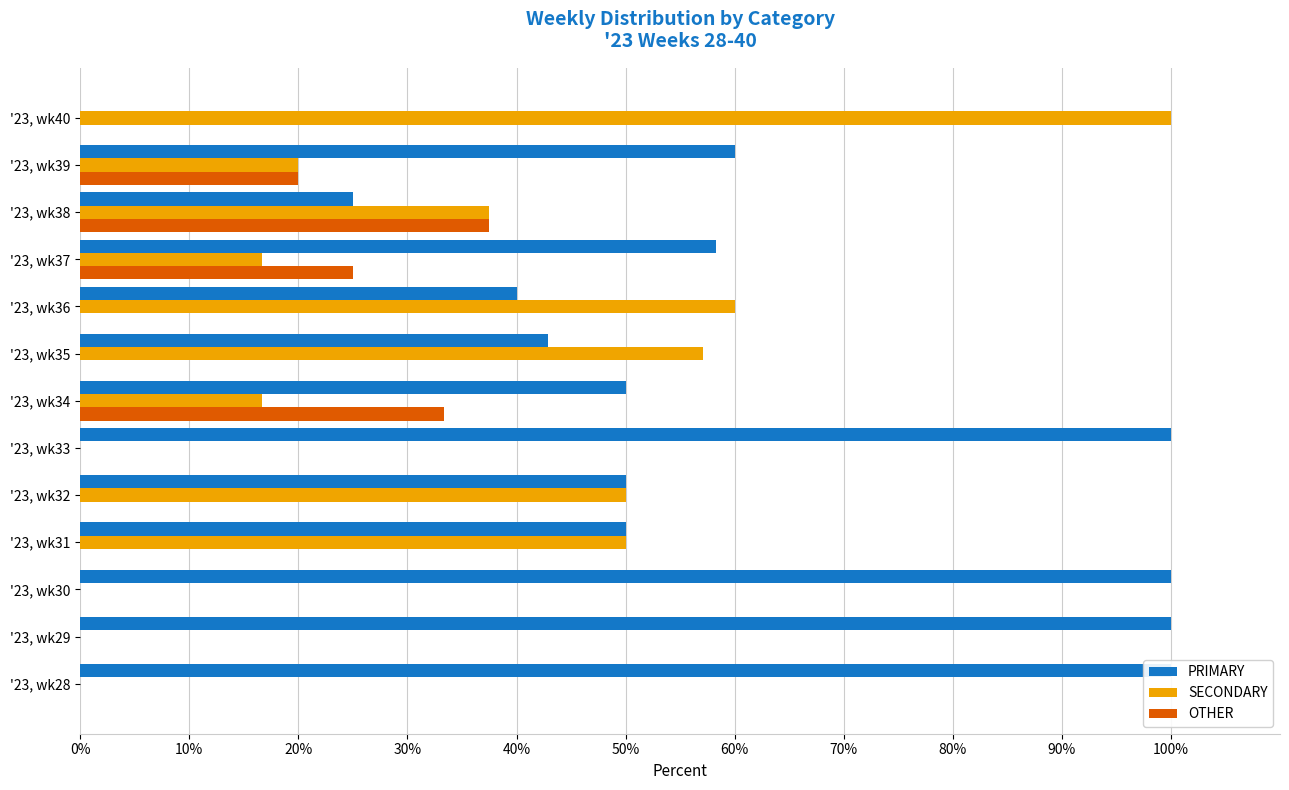

Is the value of OTHER at '23, wk30 greater than the value of SECONDARY at '23, wk34?

No